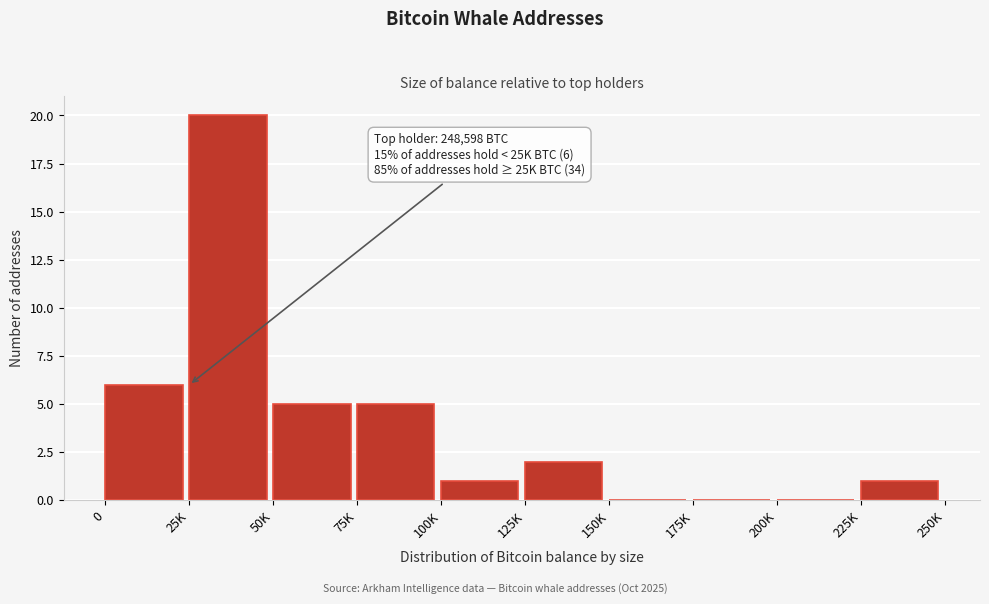

Reading left to right, what are all the values shown in this chart?

0=6	25K=20	50K=5	75K=5	100K=1	125K=2	150K=0	175K=0	200K=0	225K=1